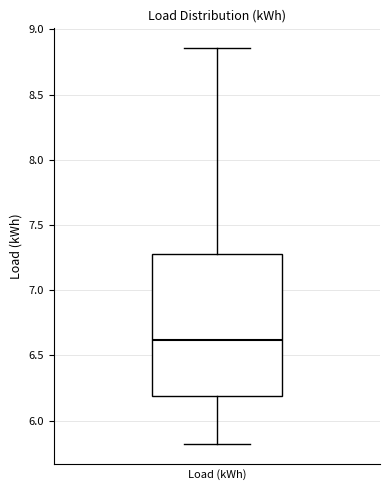

Transcribe this box plot: give where the median line is, the range the box spans, and where the two whiskers end, as read against the y-axis. The values are not printed on the chart, so give them approximately, as read against the axis.

median 6.60, box 6.20 to 7.25, whiskers 5.80 to 8.85